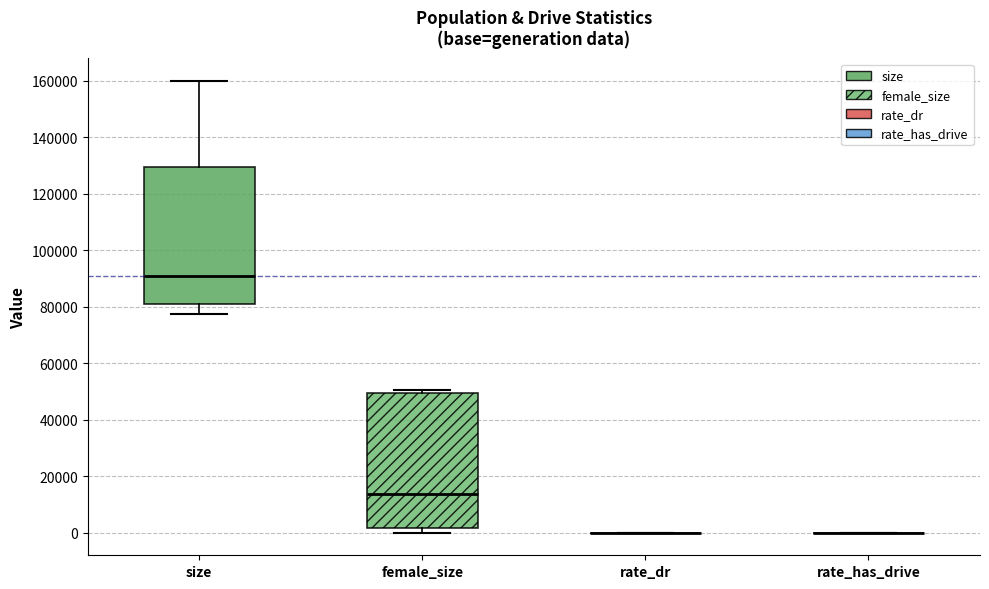

Reading left to right, read every box against the y-axis: the position of its median line, the range the box covers, and the ends of its whiskers. The values are not printed on the chart, so give them approximately, as read against the axis.

size: median 90000, box 80000 to 130000, whiskers 78000 to 160000
female_size: median 14000, box 2000 to 50000, whiskers 0 to 50000 (just above the box's upper edge)
rate_dr: box collapsed to a line at 0, whiskers 0 to 0
rate_has_drive: box collapsed to a line at 0, whiskers 0 to 0